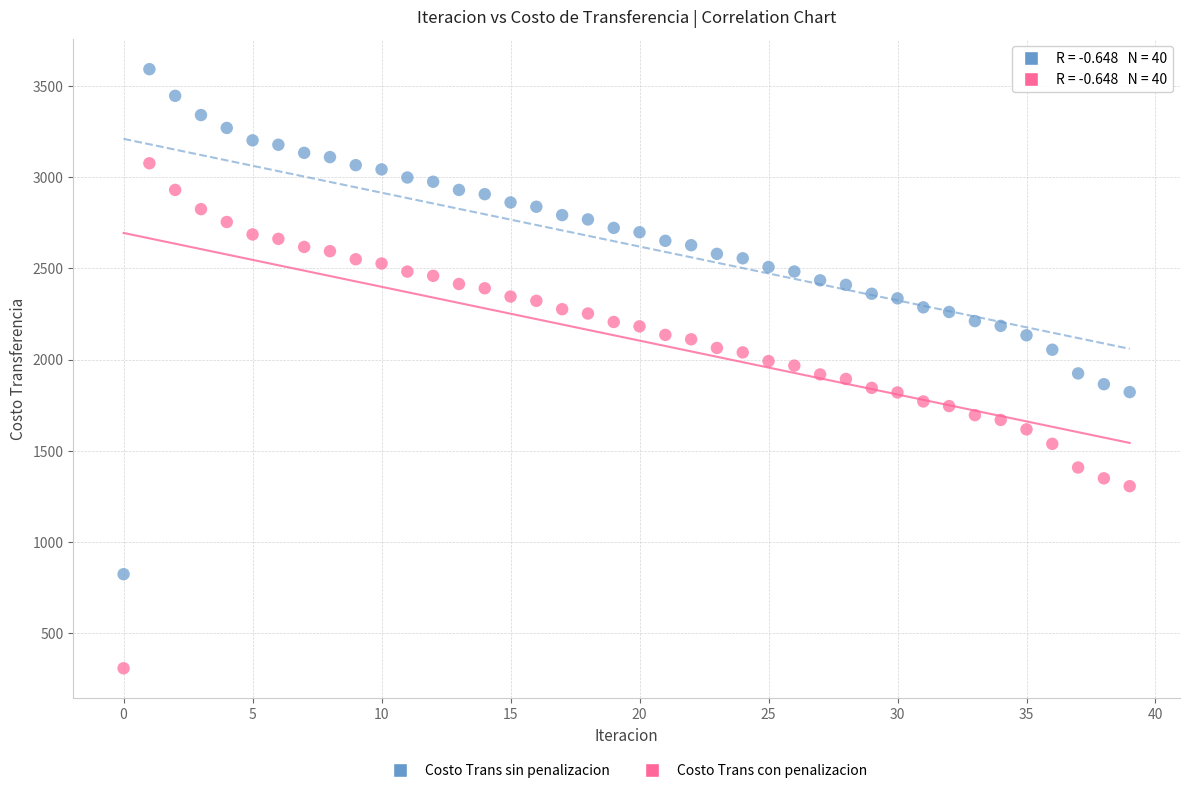

Which series reaches the minimum Y coordinate?

Costo Trans con penalizacion